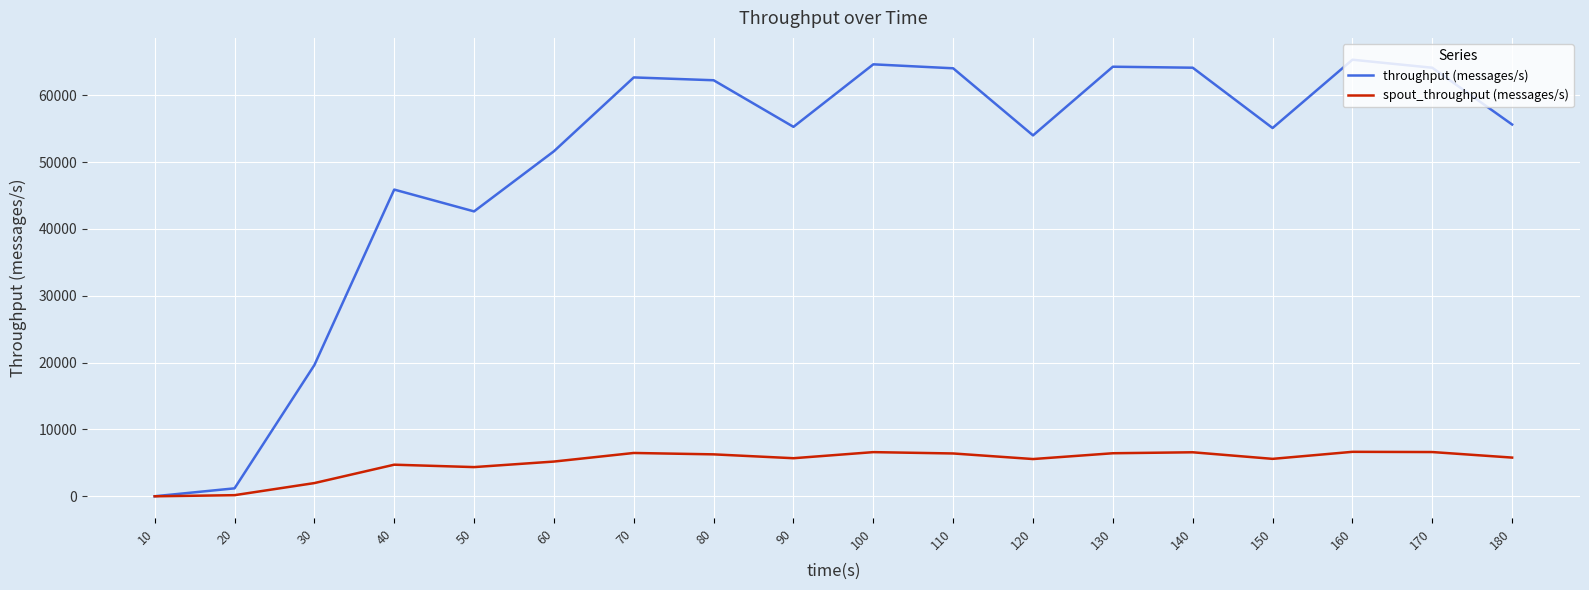

What is the difference between the throughput (messages/s) values at 160 and 10?

65325